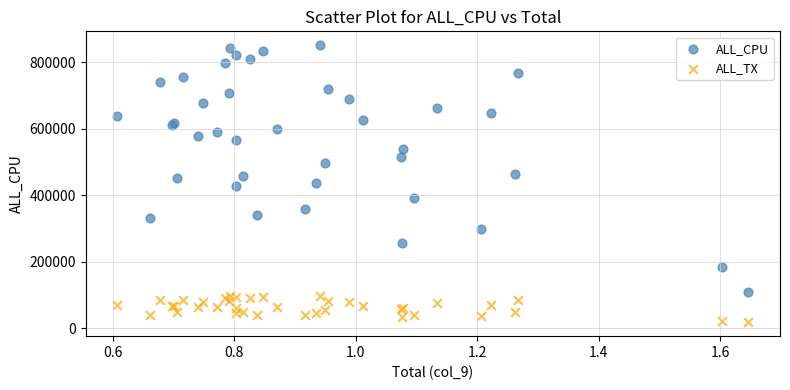

Which series contains the lowest Y value?

ALL_TX